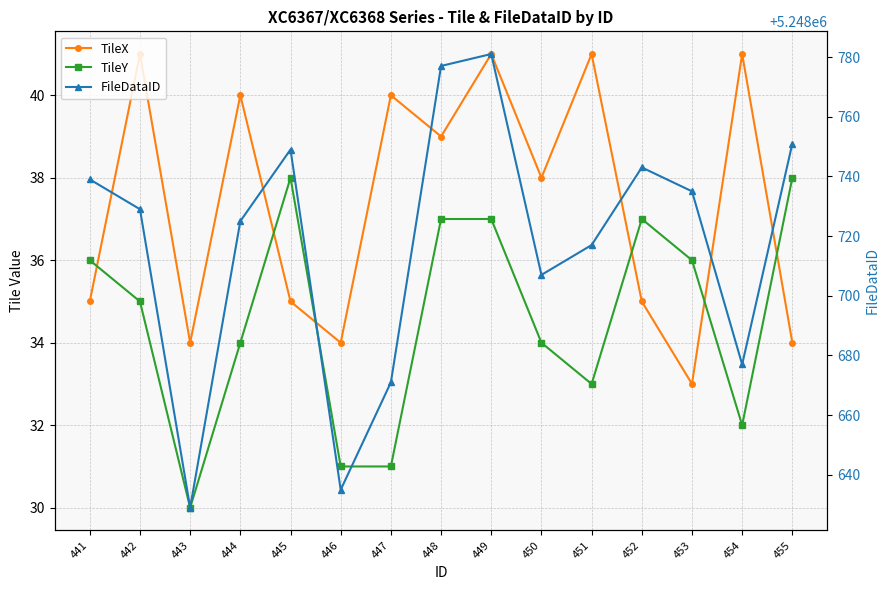

In FileDataID, how many points are lower than both neighbors (excluding endpoints)?

4